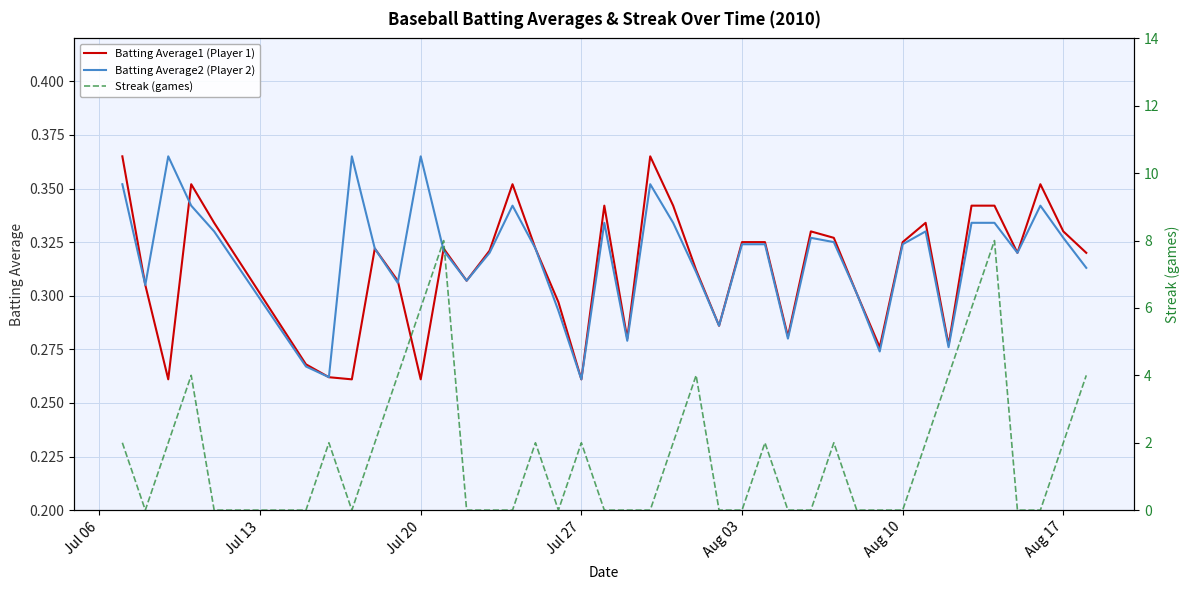

Is the value of Batting Average2 (Player 2) at Jul 06 greater than the value of Streak (games) at 21?

No